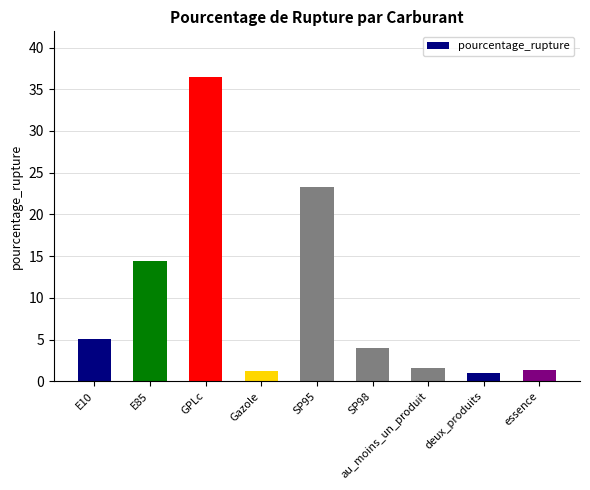

What is the difference between the maximum and minimum values?

35.5